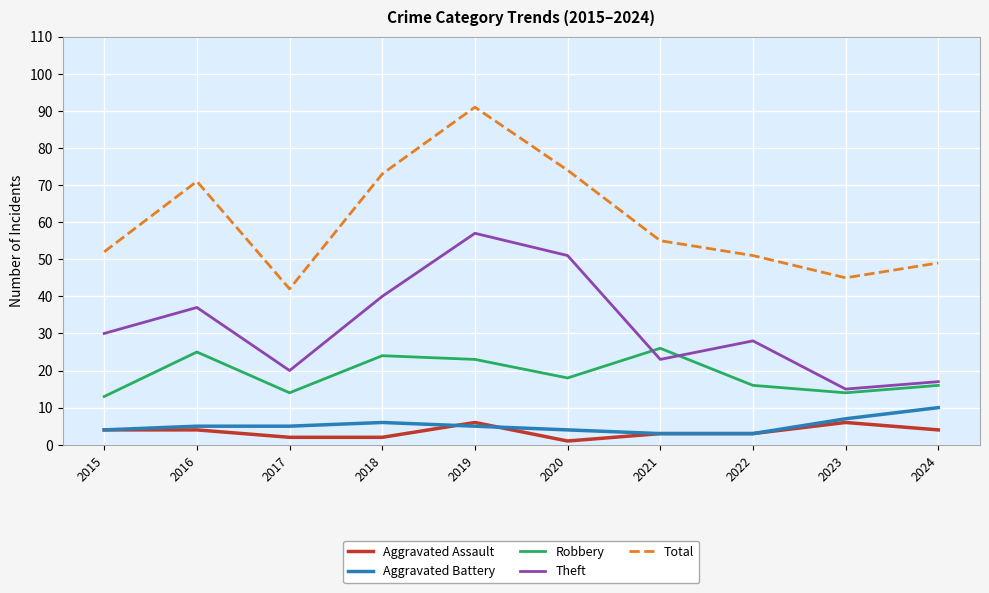

What is the sum of all Theft values?

318